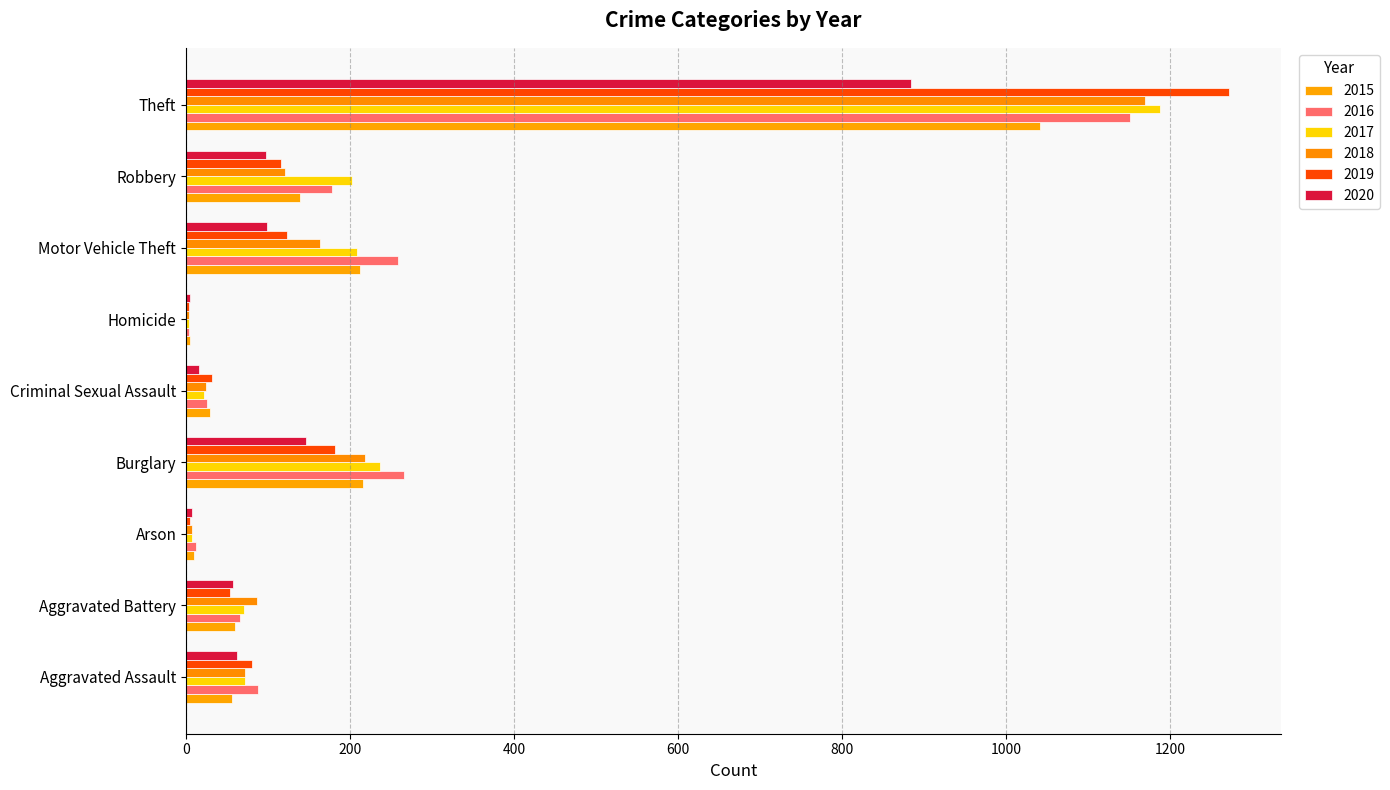

Which series has the largest total across all categories?

2016